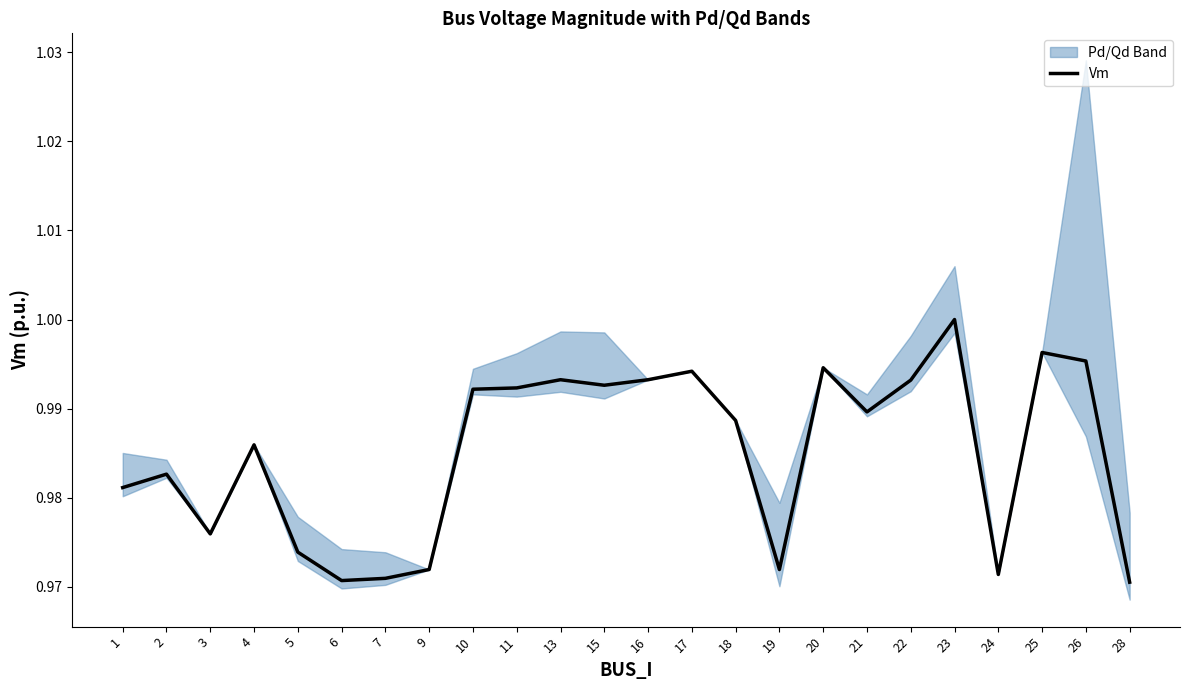

How many points are lower than both their immediate neighbors (excluding endpoints)?

6